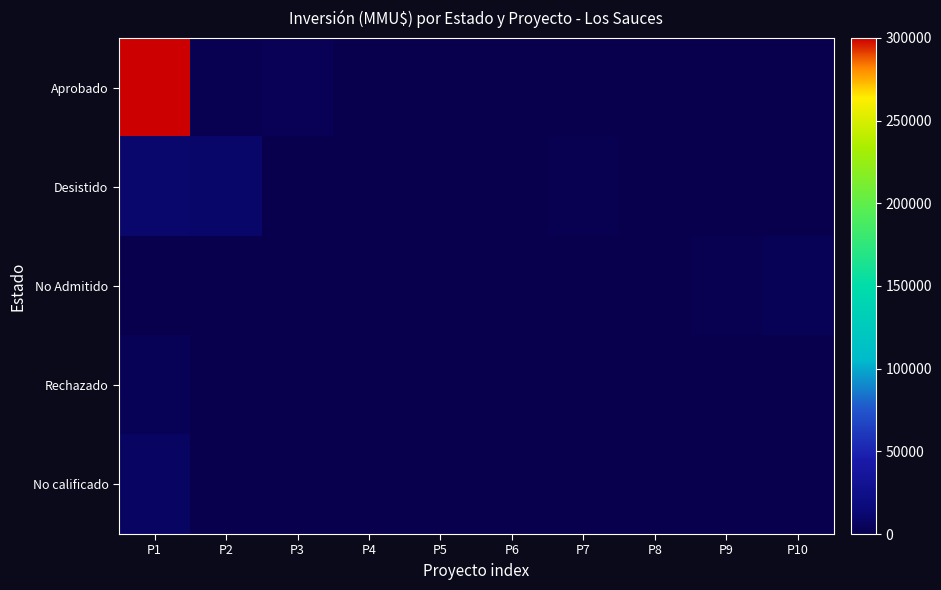

At how many categories does at least one series exceed 69399?

1